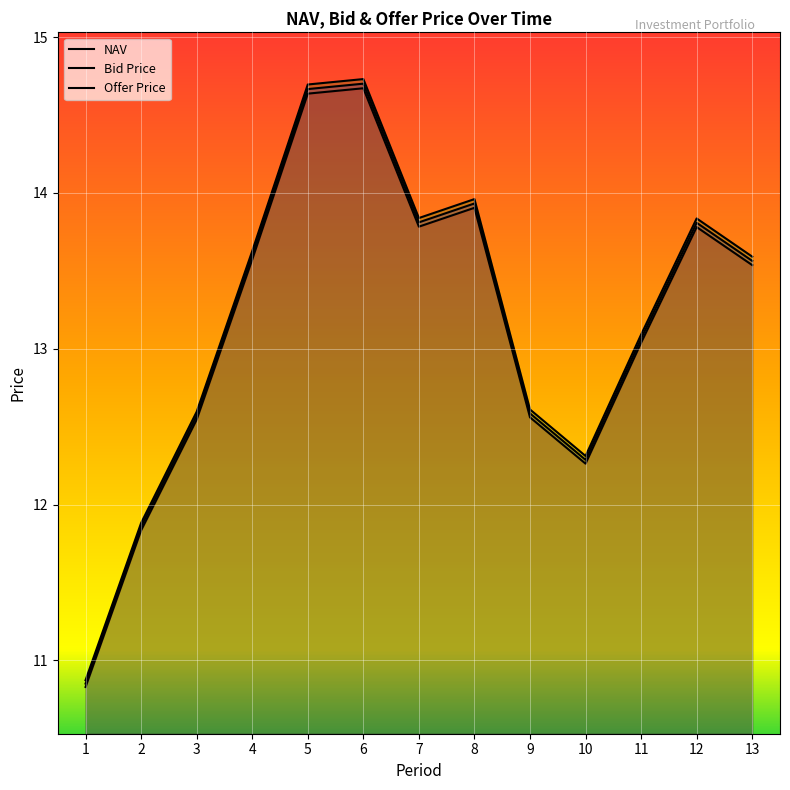

What are all the series names shown in the legend?

NAV, Bid Price, Offer Price